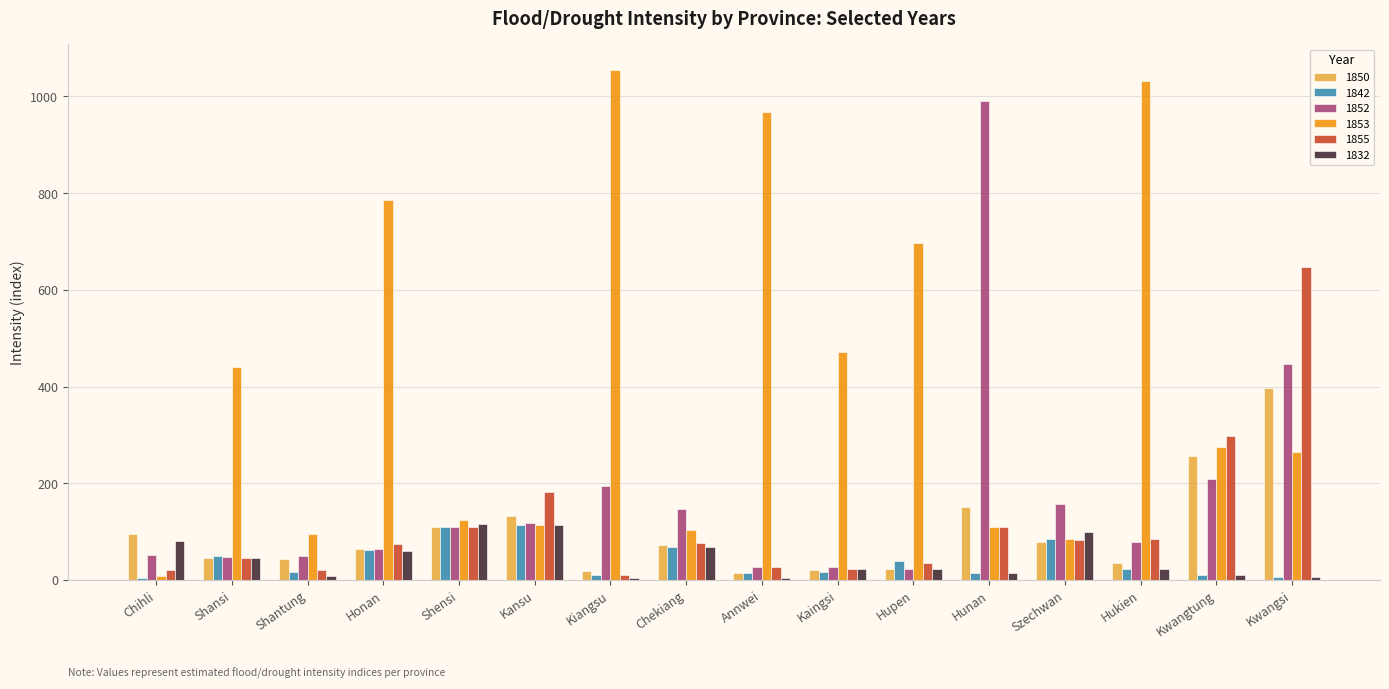

What is the label of the 10th bar from the right?

Kiangsu